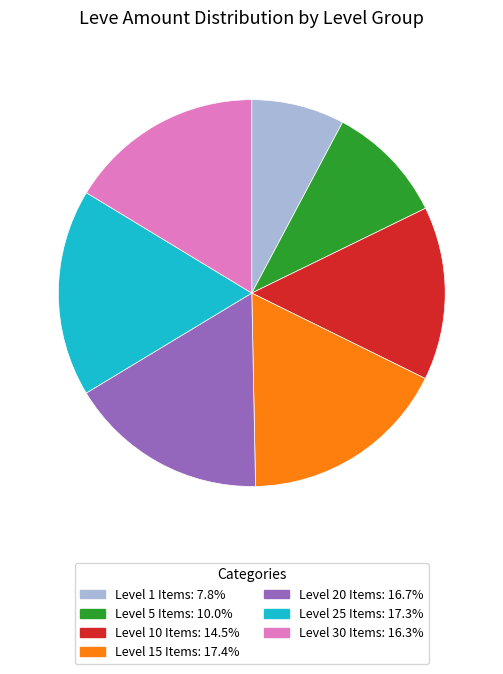

Is there a majority slice in this chart?

No